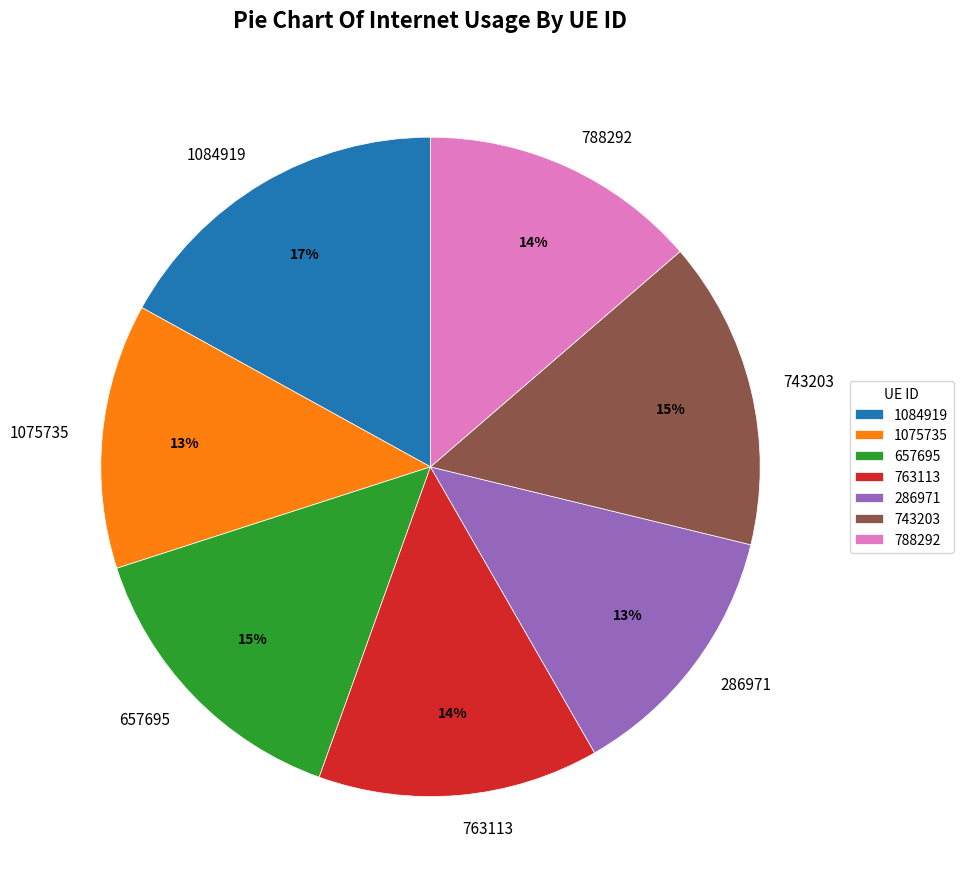

To the nearest percent, what is the difference between the 286971 and 743203 slice percentages?

2%